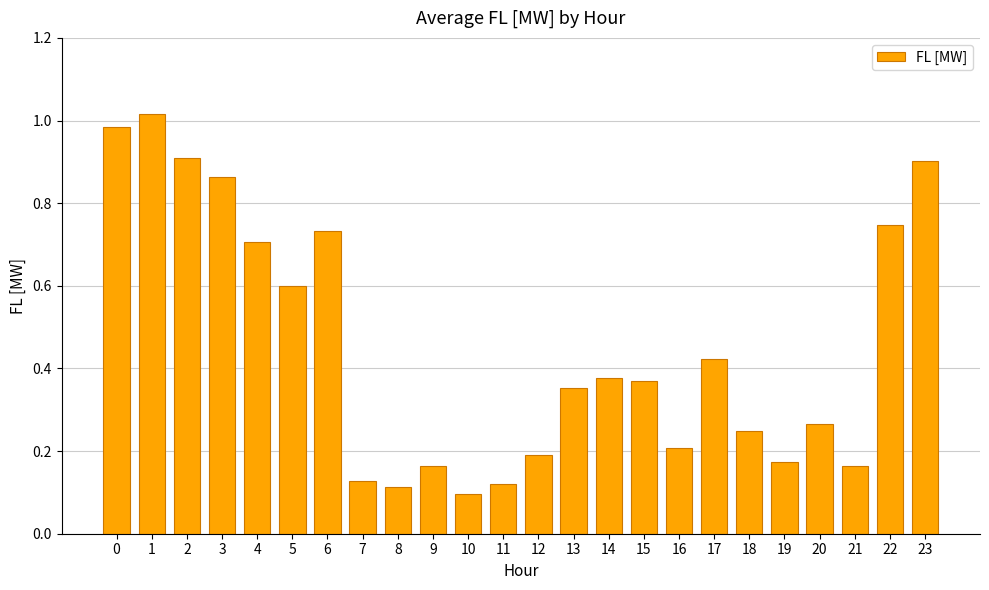

The chart shows a value of 0.9 at 2. True or false?

True